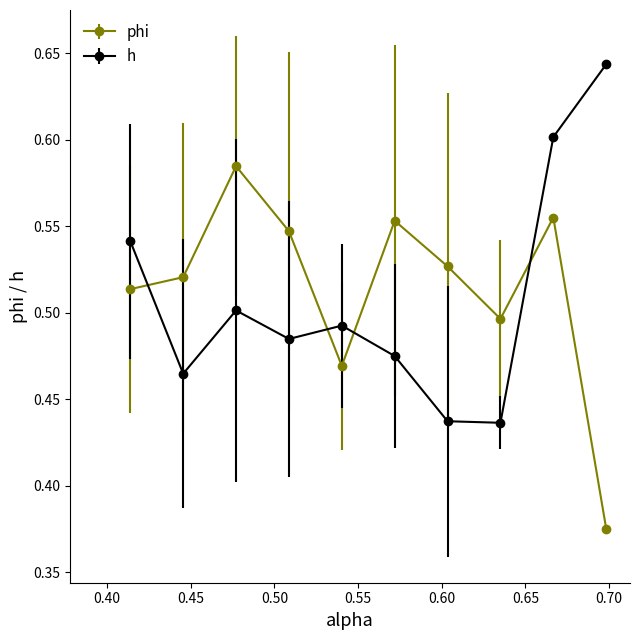

Rank the series by their maximum value, from lowest to highest.

phi, h